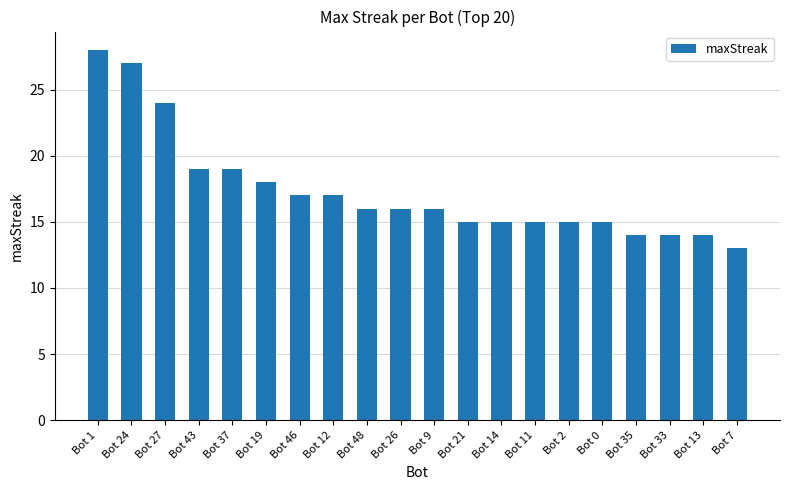

Which label corresponds to the smallest value in the chart?

Bot 7